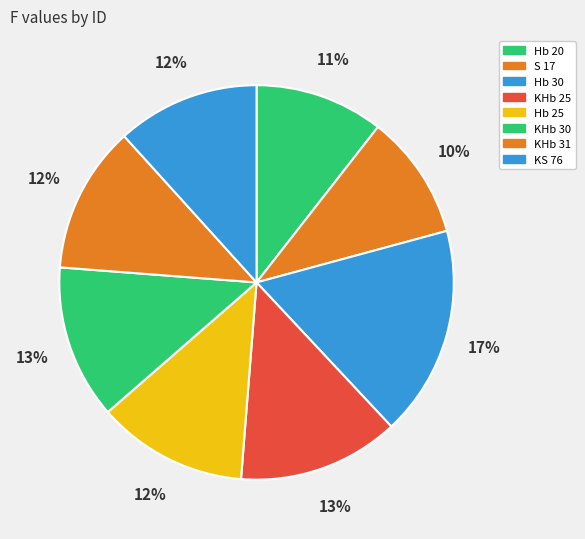

Is there any slice that represents more than half of the pie?

No